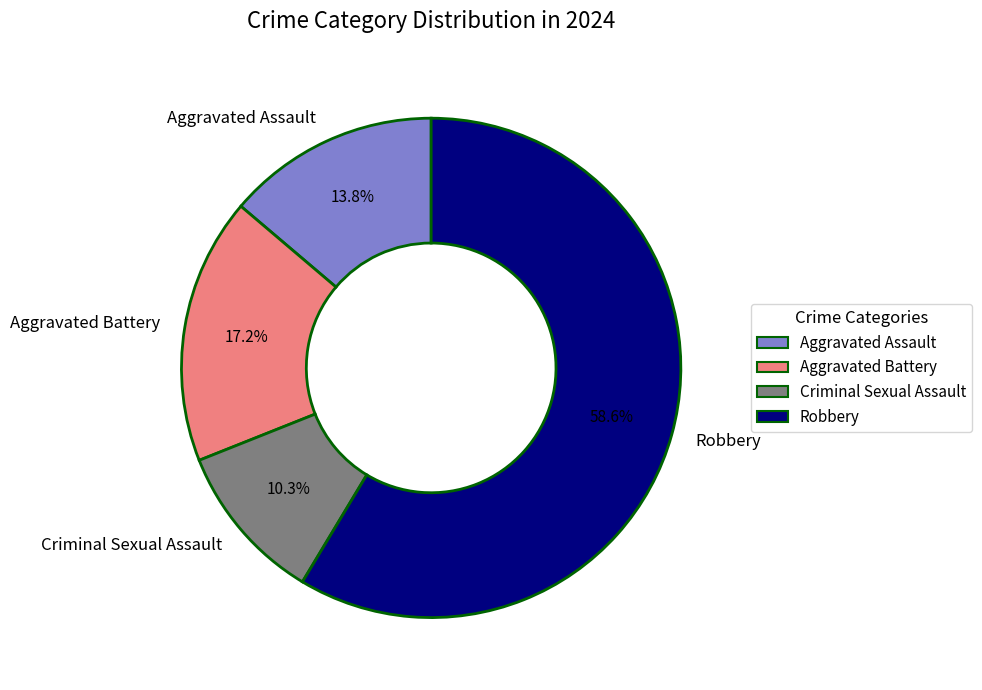

Which has a higher value, Aggravated Assault or Criminal Sexual Assault?

Aggravated Assault